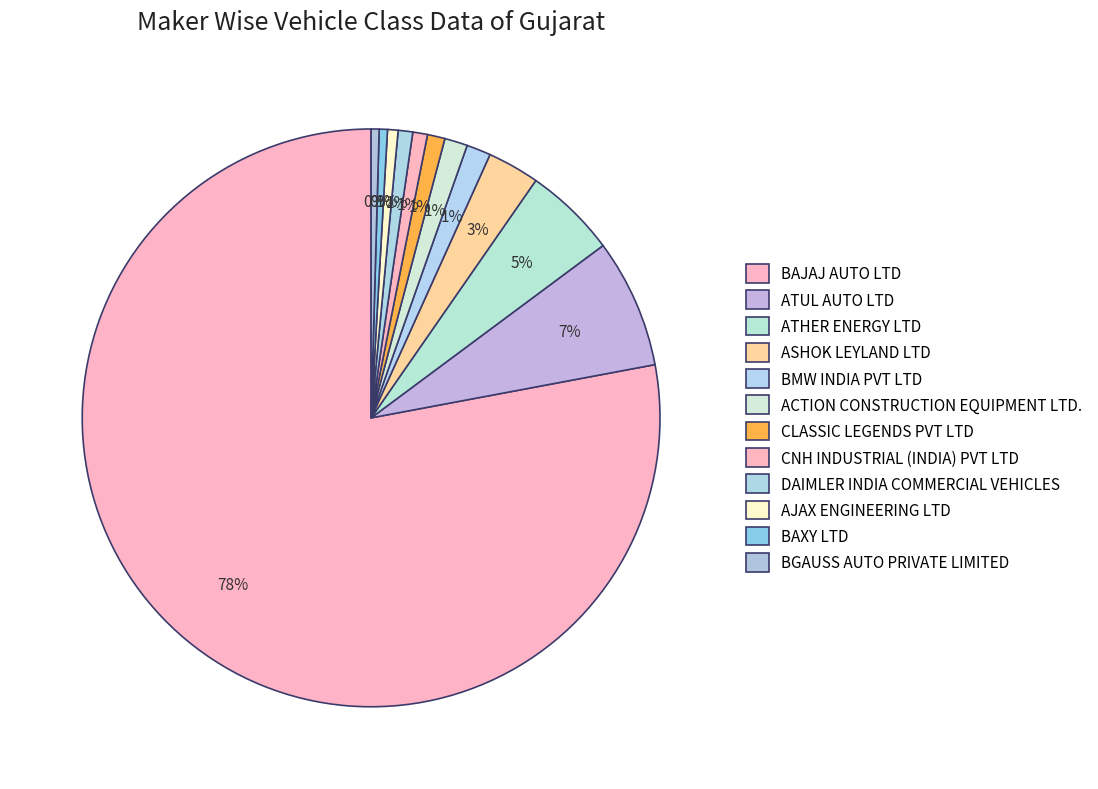

Does BGAUSS AUTO PRIVATE LIMITED account for over 50% of the chart?

No